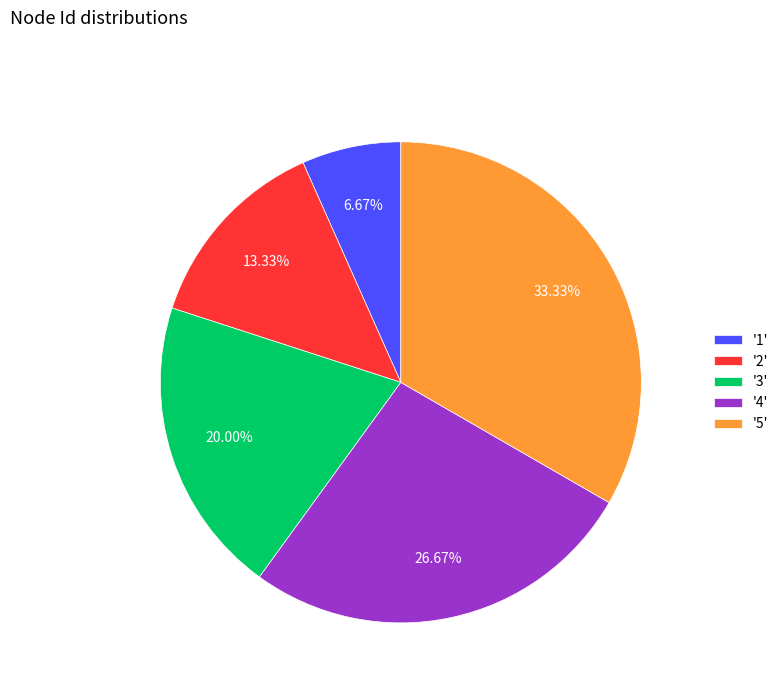

Does '3' account for over 50% of the chart?

No